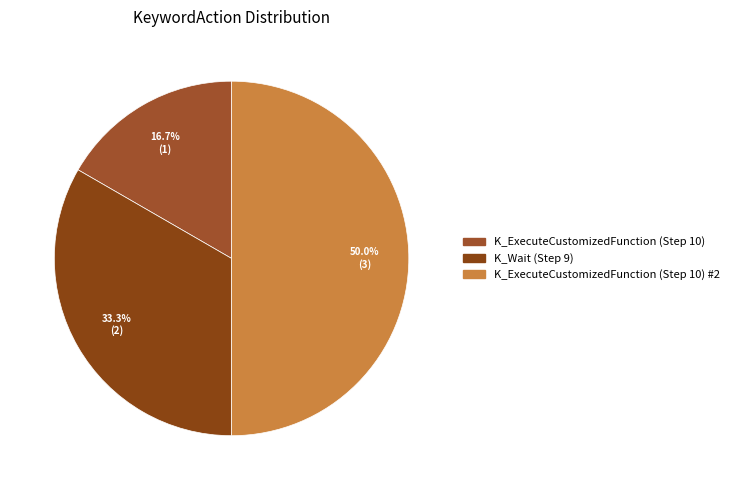

How many segments does this pie chart have?

3